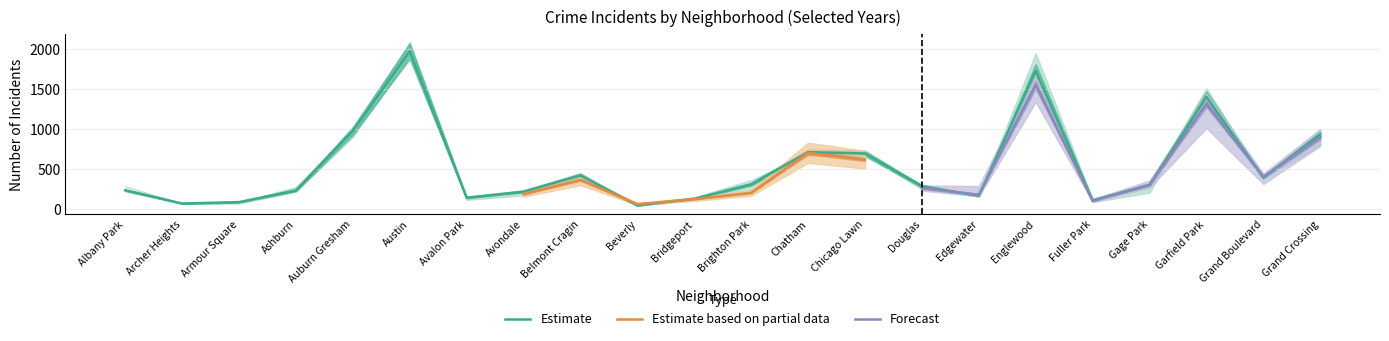

Reading left to right, what are all the values shown in this chart?

2023: 231	132	87	228	823	1848	144	208	536	56	153	358	856	633	262	180	1552	102	304	1313	404	898
2017: 235	69	87	233	978	1972	142	218	420	46	128	309	711	695	285	166	1726	110	301	1401	392	936
2024: 239	100	74	197	817	1799	130	166	483	50	130	277	794	673	269	261	1519	113	324	1151	356	909
2018: 281	69	69	218	898	1912	115	233	370	41	129	240	670	691	246	164	1672	87	205	1510	388	794
2020: 246	78	70	193	708	1959	113	188	364	62	124	203	703	618	242	157	1801	112	213	1426	313	828
2016: 282	65	83	276	983	2086	151	172	451	40	147	363	686	690	308	162	1948	118	305	1448	384	908